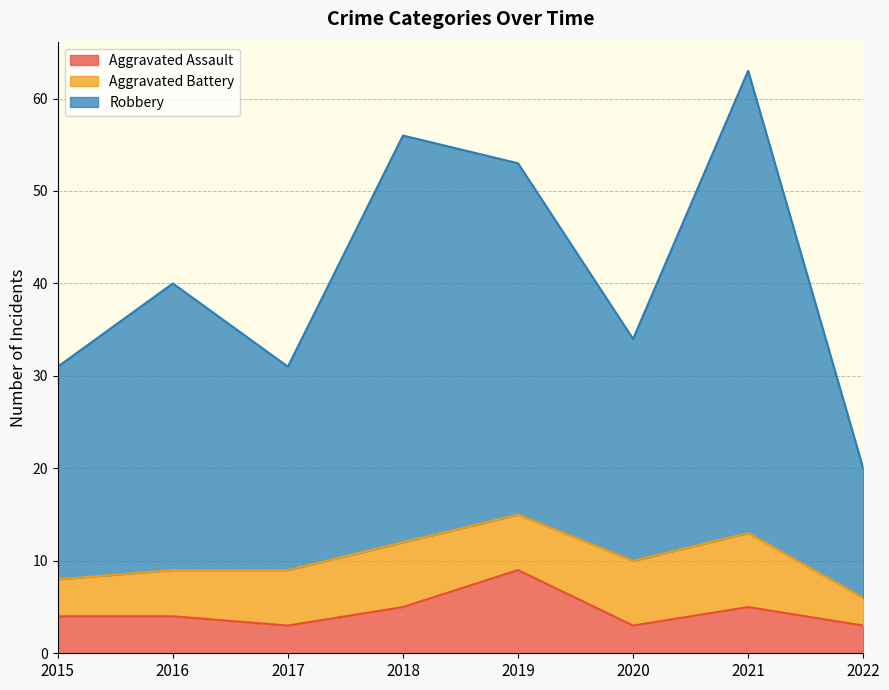

Which series has the widest spread of values?

Robbery